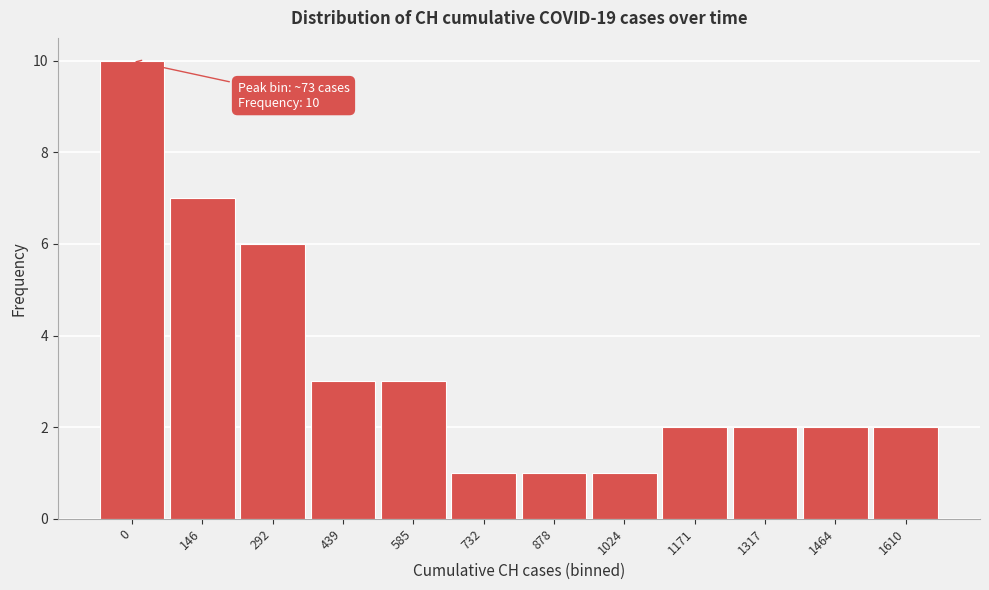

Reading left to right, list all the values displayed in this chart.

0=10	146=7	292=6	439=3	585=3	732=1	878=1	1024=1	1171=2	1317=2	1464=2	1610=2